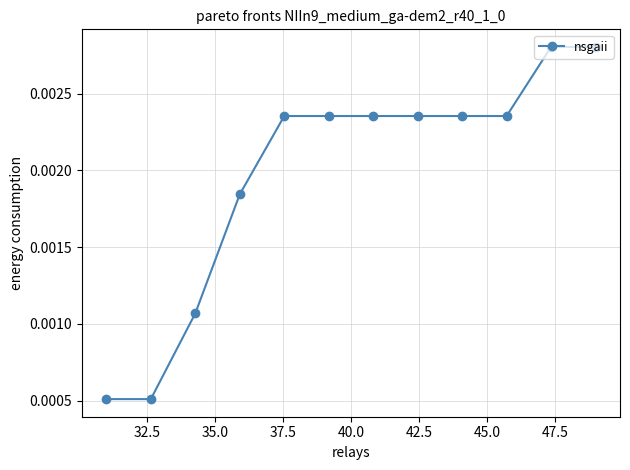

Count the values in the range 0 to 1.

12